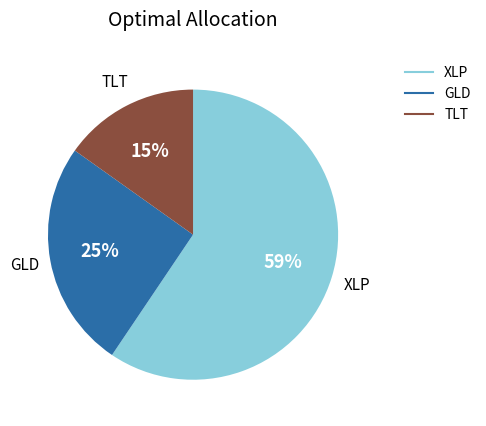

To the nearest percent, what is the difference between the largest and smallest slice percentages?

44%